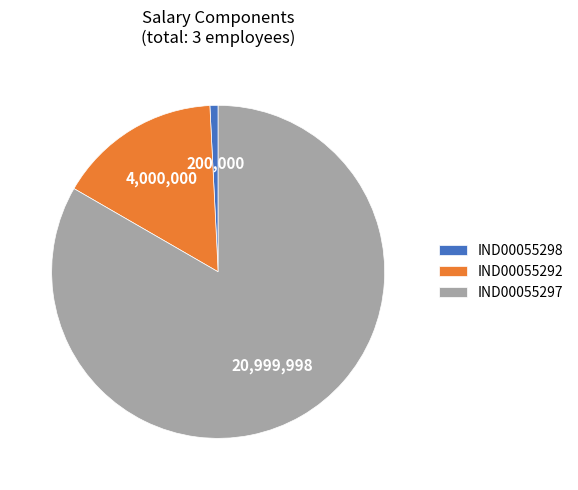

Rank the categories by value from highest to lowest.

IND00055297, IND00055292, IND00055298